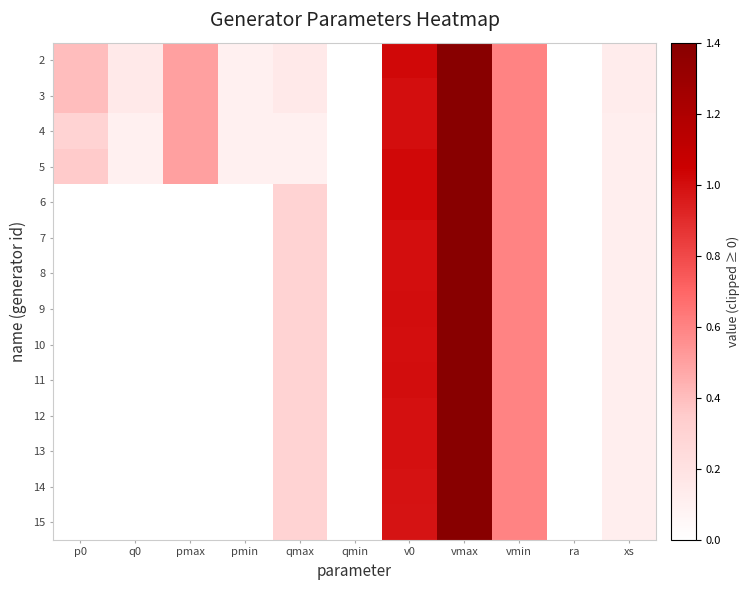

How many data points does each series have?

11